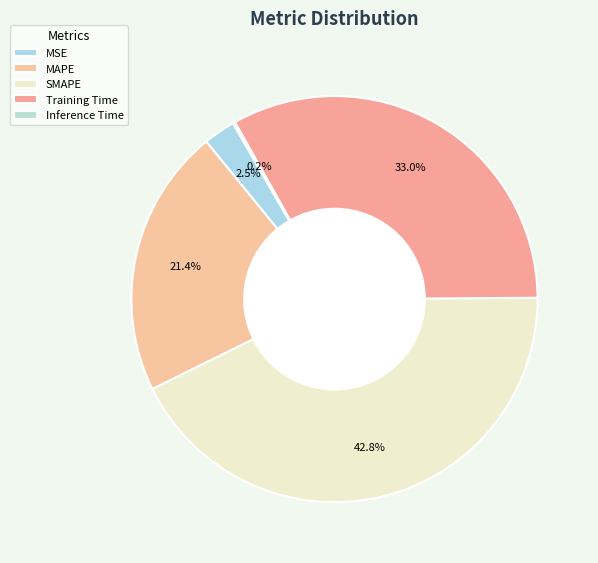

What percentage is NOT represented by MSE?

97.5%